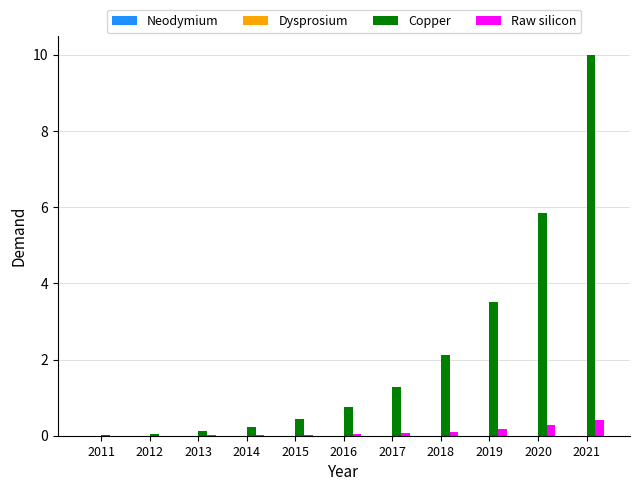

The value of Raw silicon at 2021 is 0.4. True or false?

True